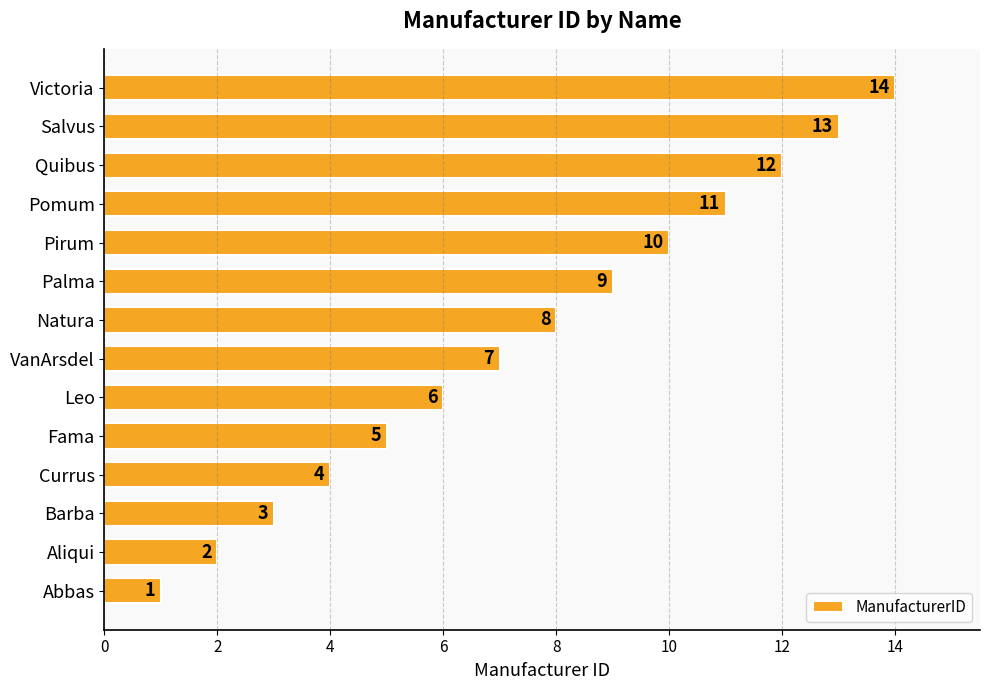

Does the chart contain stacked bars?

No